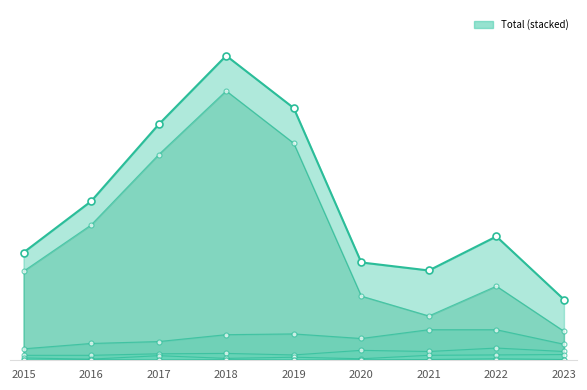

How many data points in Homicide are above 0?

3